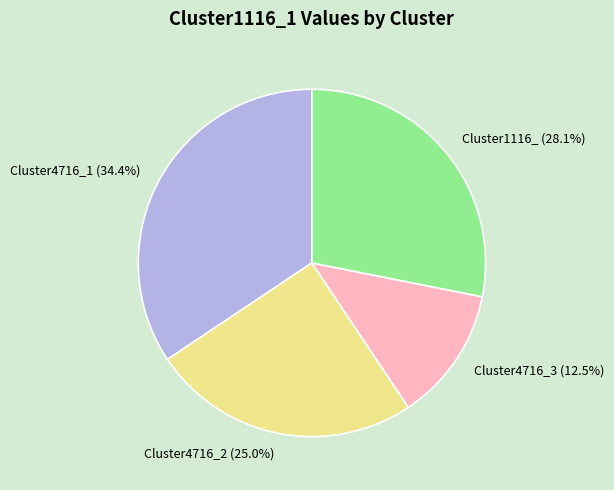

Count the number of slices in the pie.

4